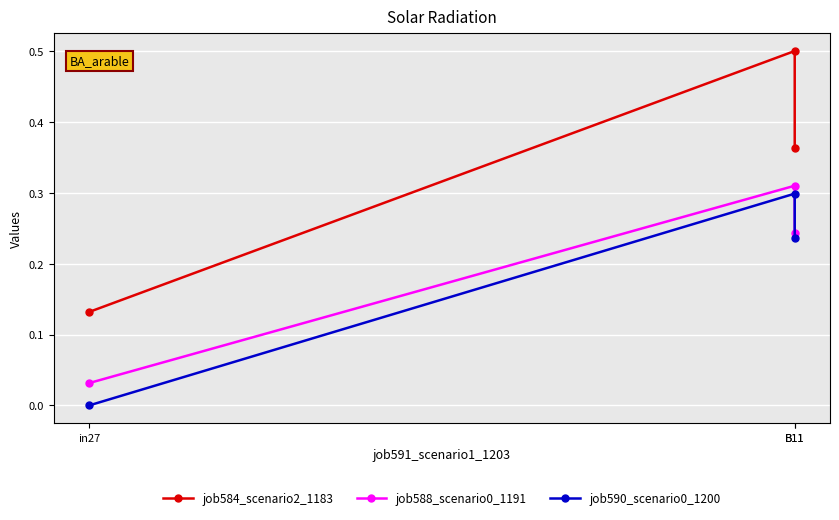

Which category has the highest value across all series?

B11